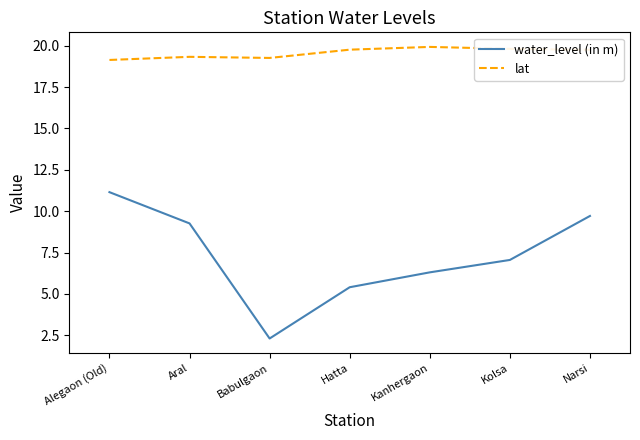

At how many categories does at least one series exceed 13?

7